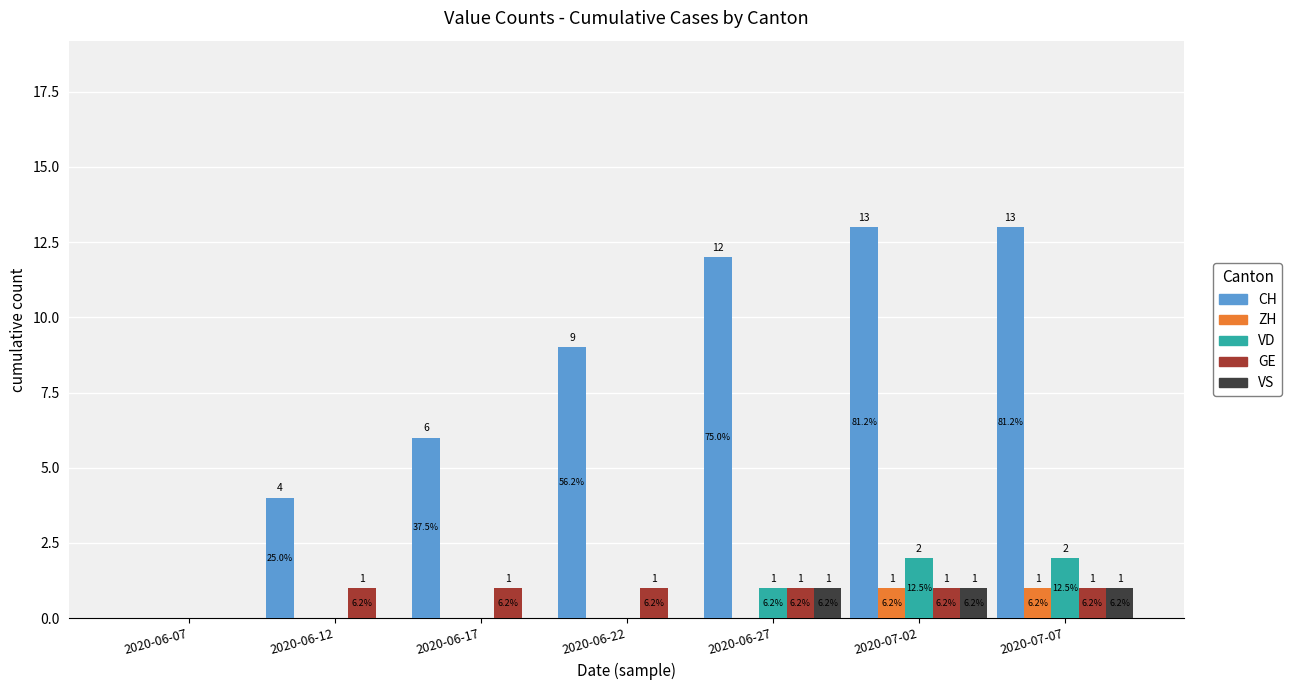

What is the spread (max minus min) of values at 2020-07-02?

12